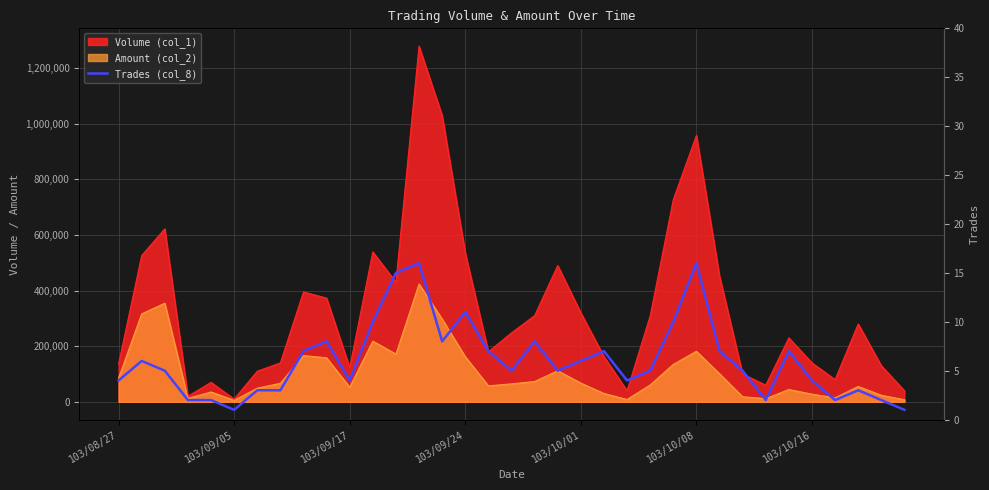

Where is the data nearest to the value 8?

9